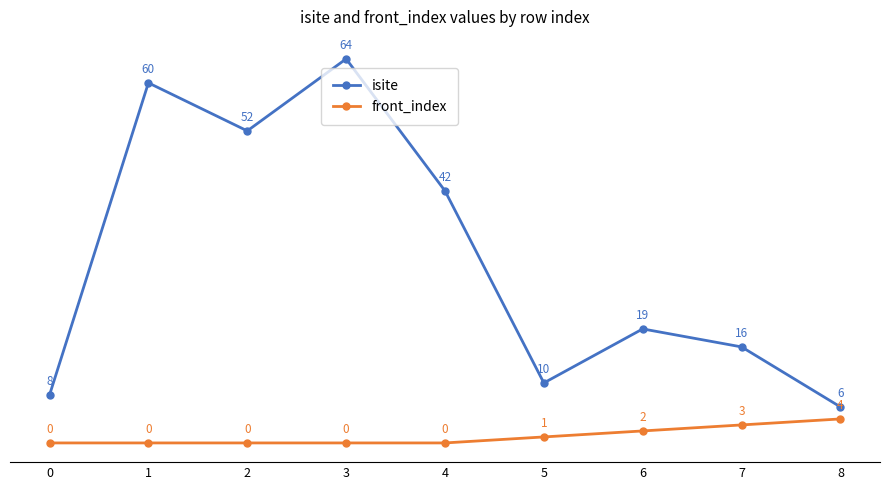

Rank the series by their maximum value, from highest to lowest.

isite, front_index